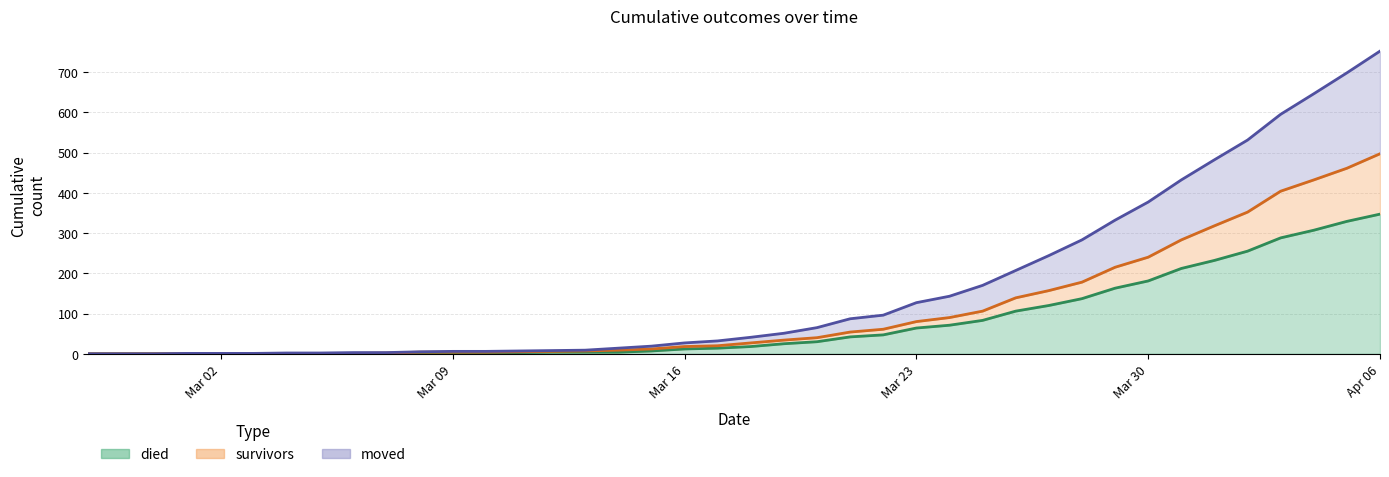

The moved series shows 143 at 2020-03-24. True or false?

True